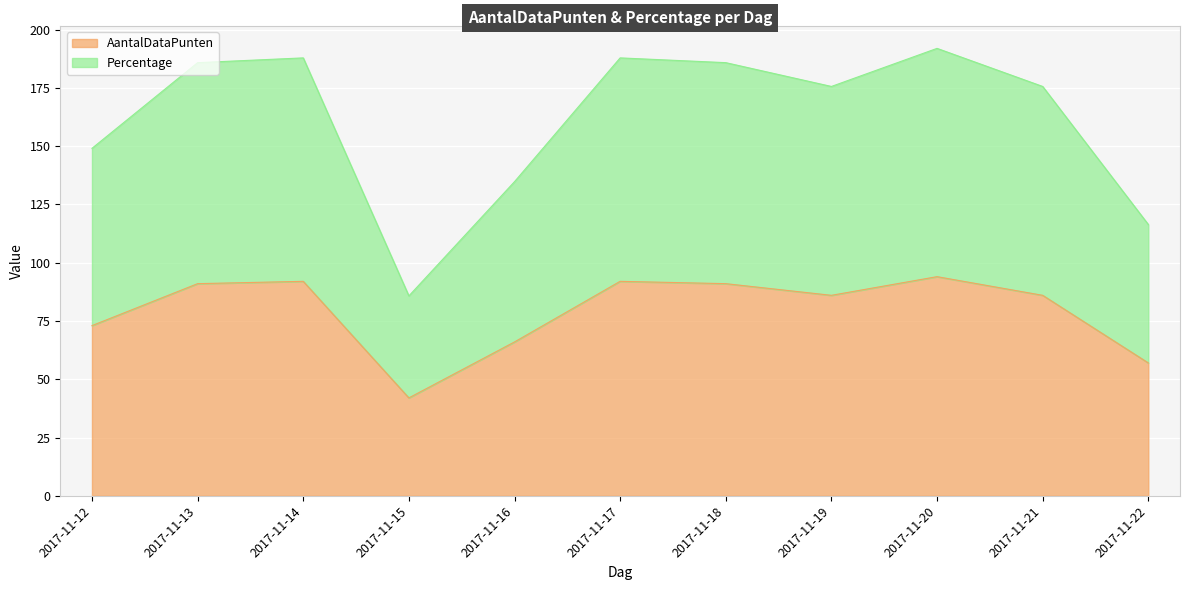

At 2017-11-21, list the series in order from largest to smallest.

Percentage, AantalDataPunten